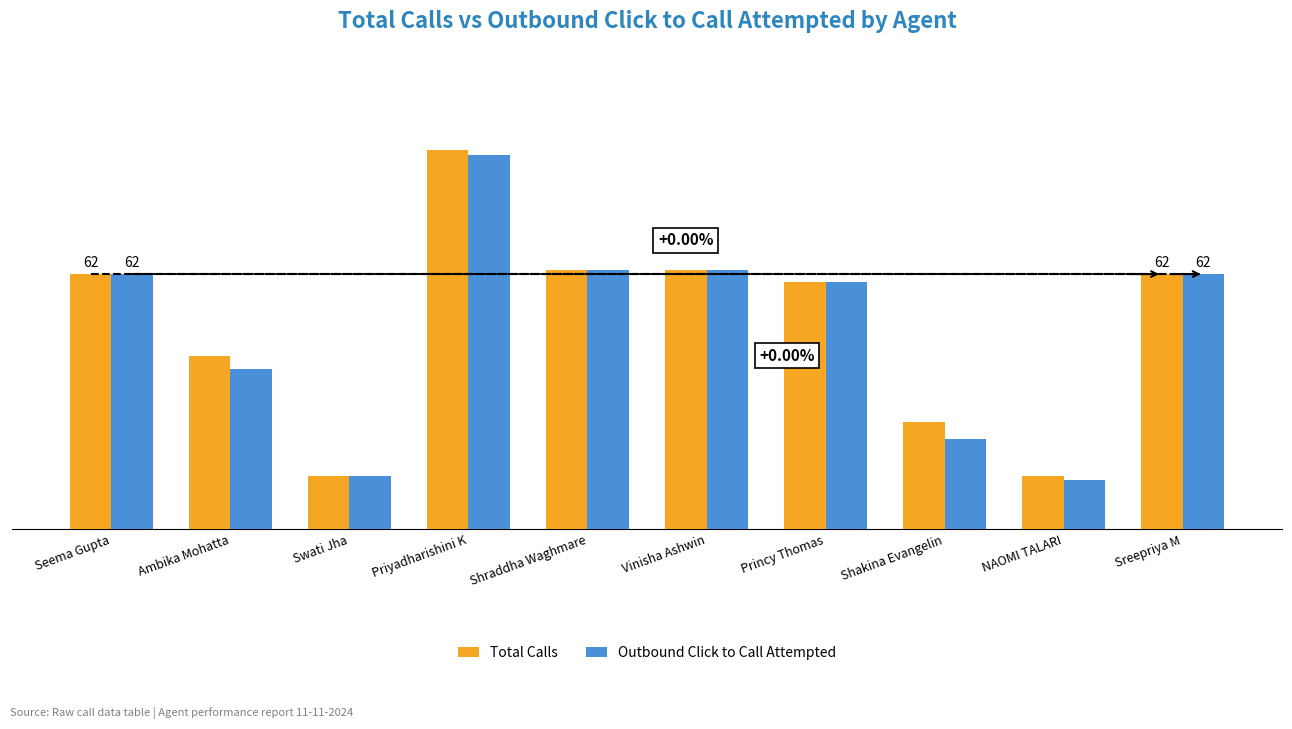

True or false: Total Calls has a value of 26 at Vinisha Ashwin.

False